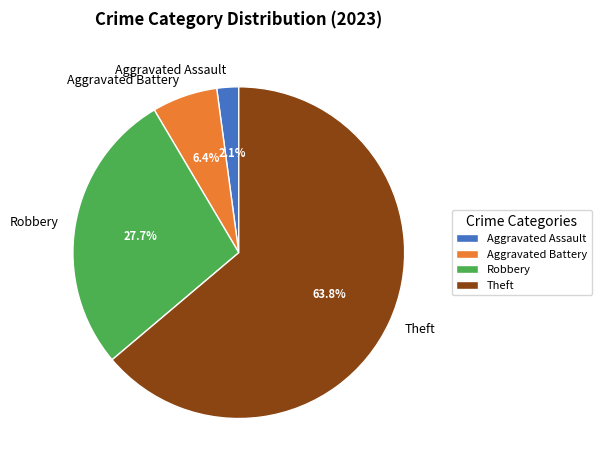

What is the total percentage of Robbery and Aggravated Assault?

29.8%